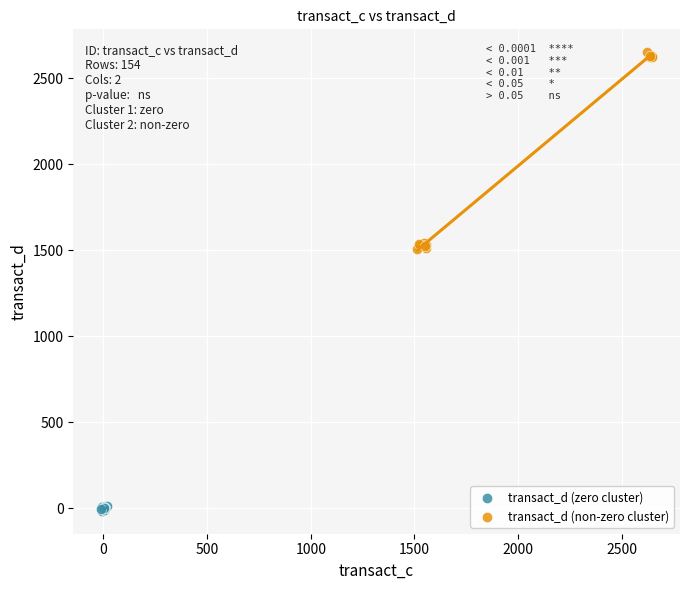

Which series contains the lowest Y value?

transact_d (zero cluster)